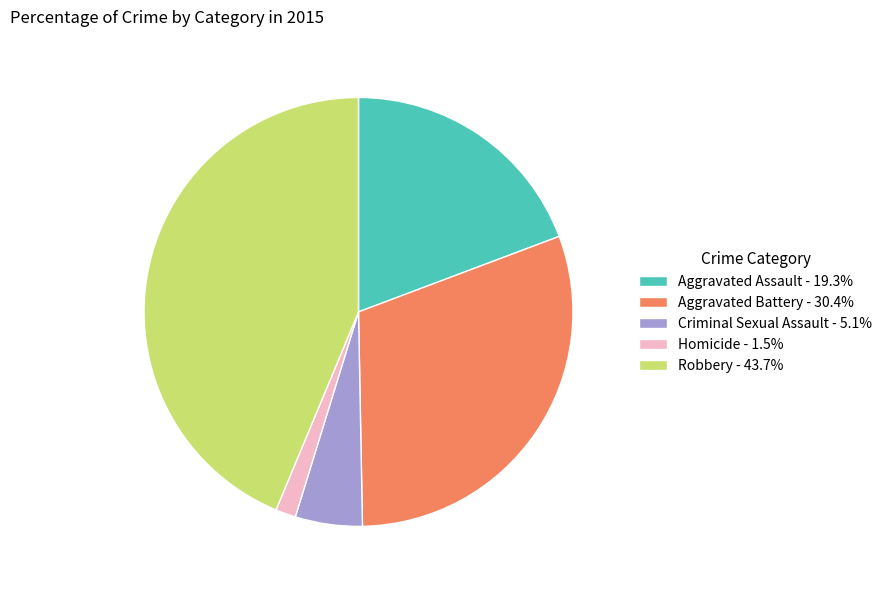

Is Aggravated Assault - 19.3% the majority of the pie?

No